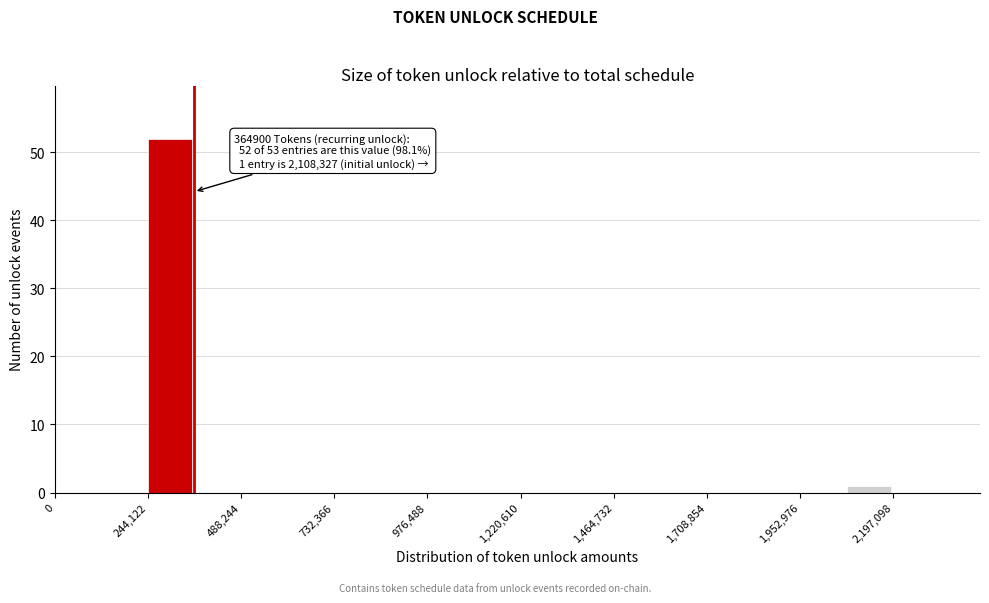

Read against the x-axis, roughly where is the centre of the tallest bar?

300000